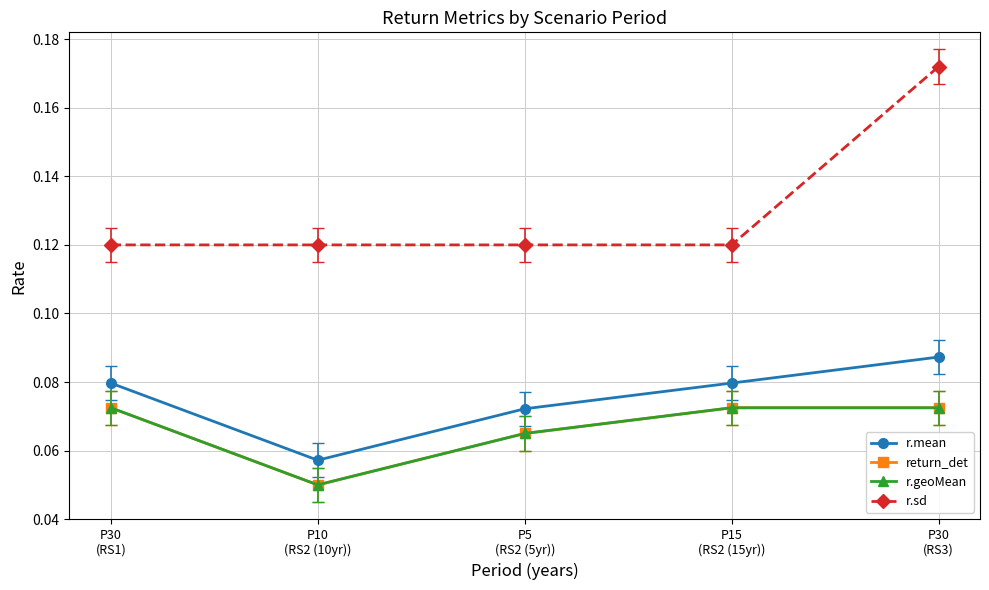

True or false: r.geoMean and r.mean cross at least once.

False